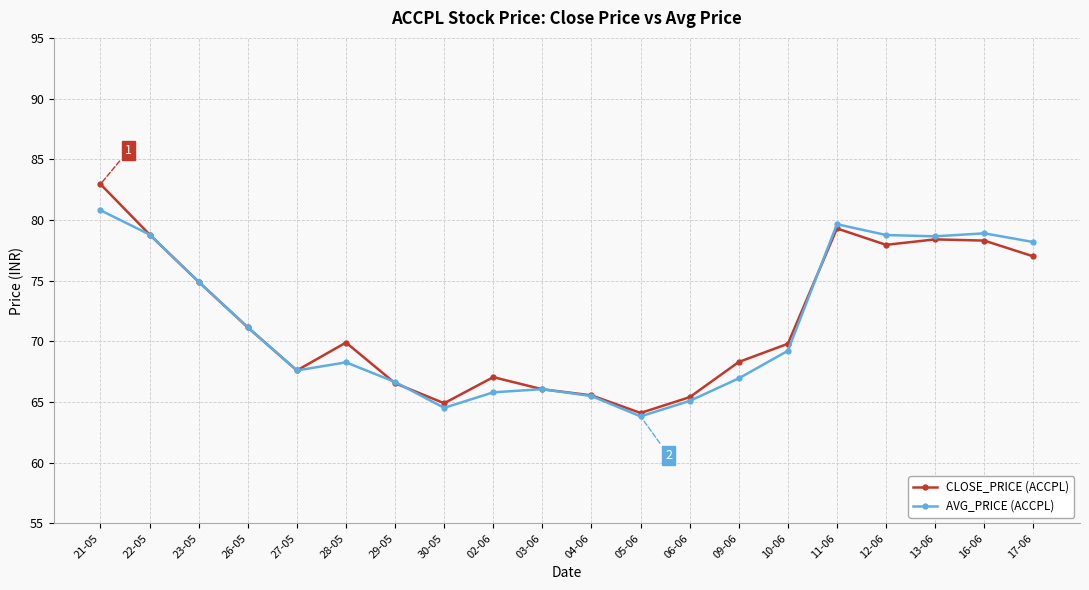

What is the highest value of the AVG_PRICE (ACCPL) series?

80.8